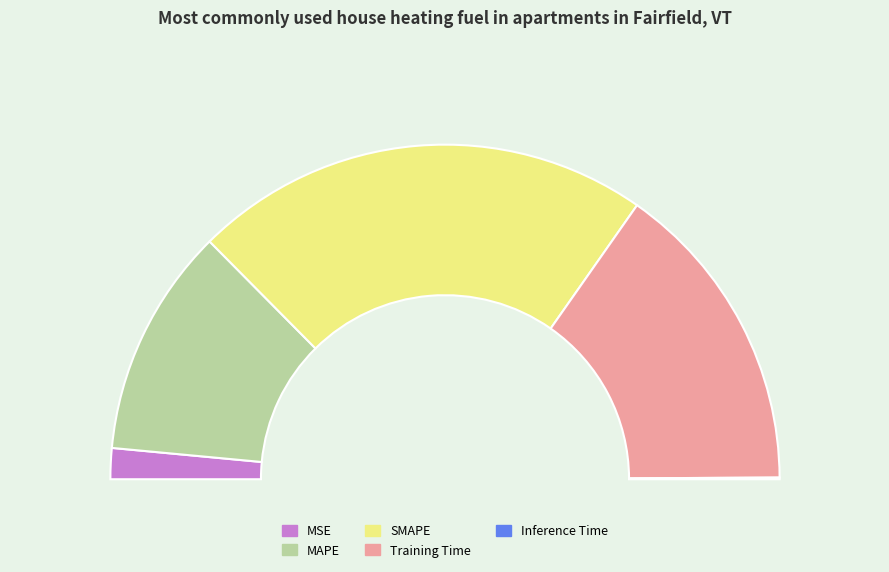

To the nearest percent, what portion does Training Time represent?

30%